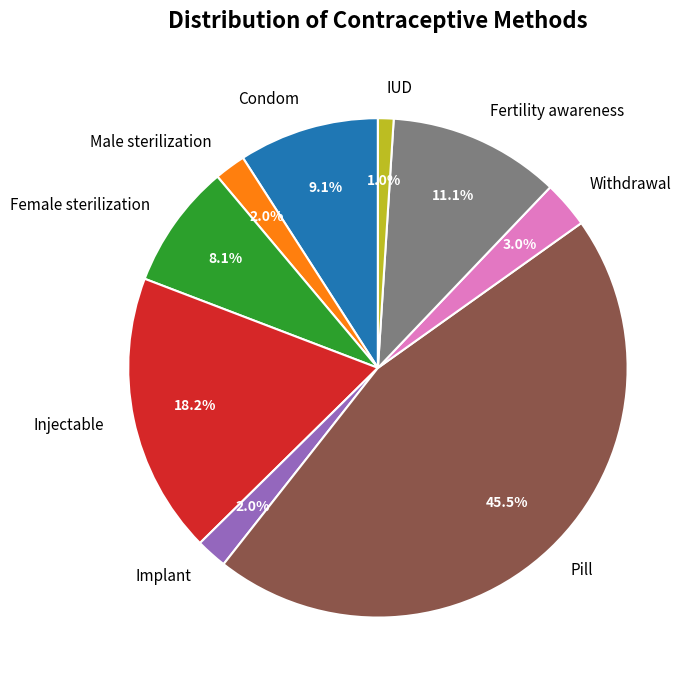

What percentage is the Fertility awareness slice, to the nearest percent?

11%